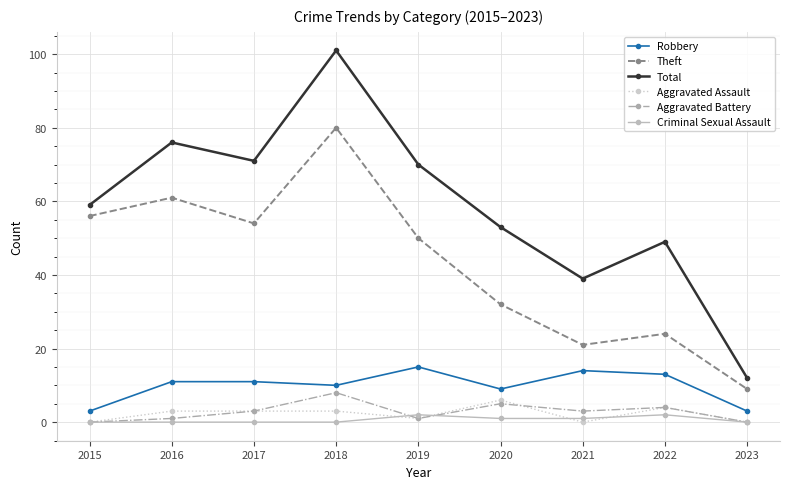

What are all the series names shown in the legend?

Robbery, Theft, Total, Aggravated Assault, Aggravated Battery, Criminal Sexual Assault